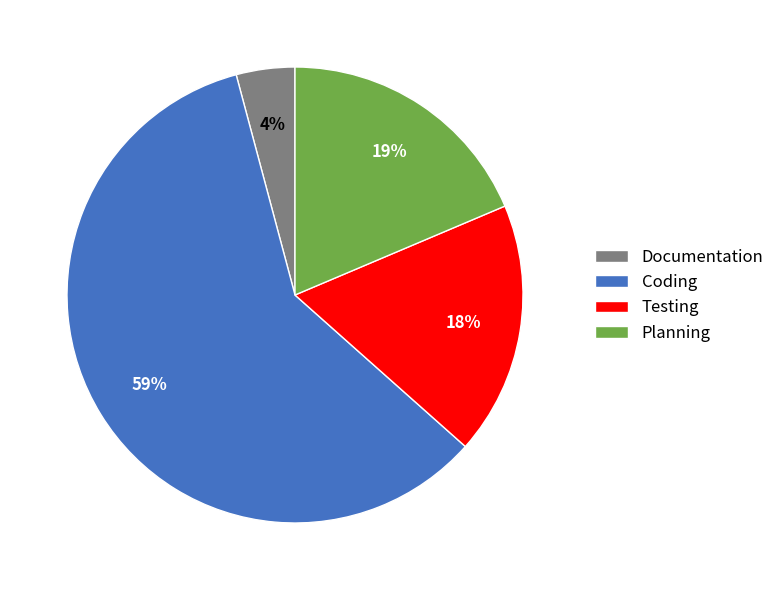

What is the majority slice?

Coding